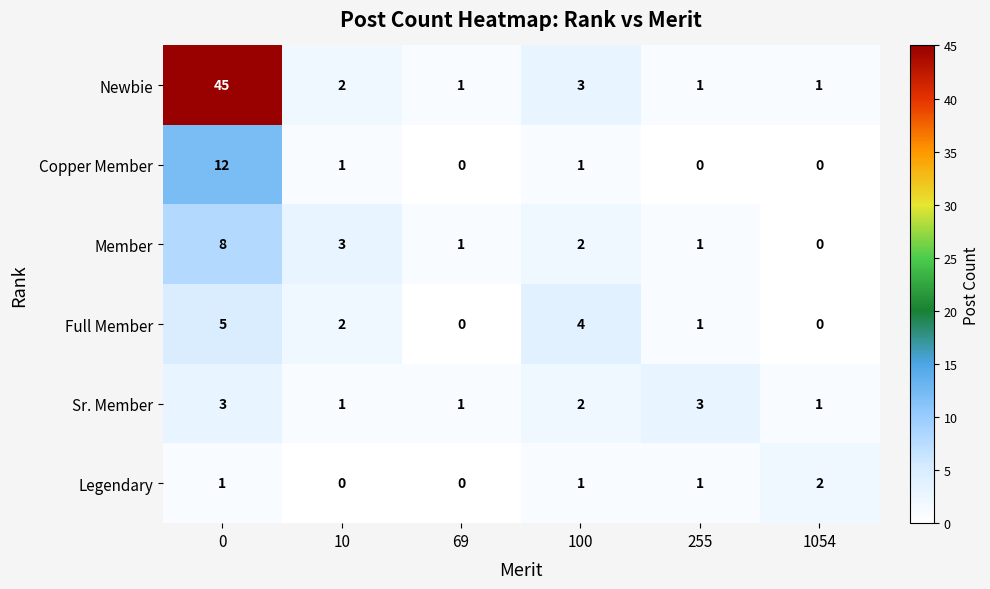

Which series has the largest range (max minus min)?

Newbie